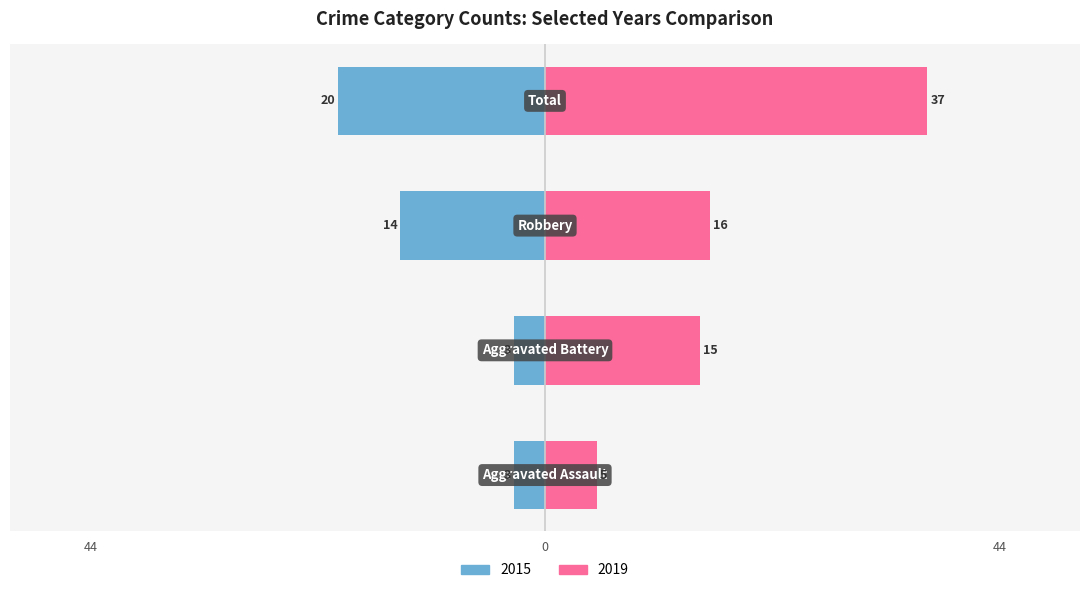

At Total, list the series in order from largest to smallest.

2019, 2015